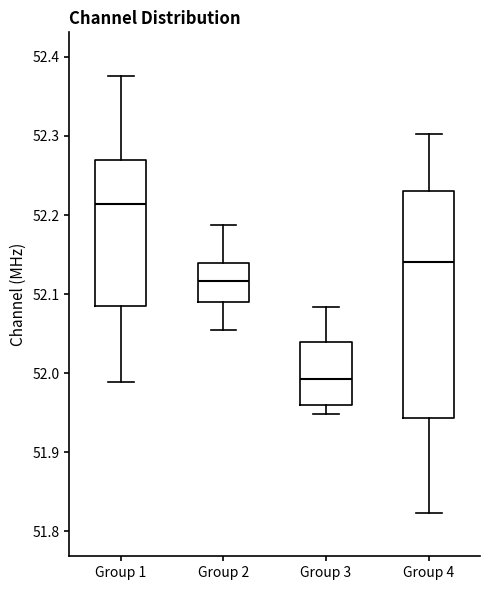

Reading left to right, read every box against the y-axis: the position of its median line, the range the box covers, and the ends of its whiskers. The values are not printed on the chart, so give them approximately, as read against the axis.

Group 1: median 52.21, box 52.08 to 52.27, whiskers 51.99 to 52.38
Group 2: median 52.12, box 52.09 to 52.14, whiskers 52.05 to 52.19
Group 3: median 51.99, box 51.96 to 52.04, whiskers 51.95 to 52.08
Group 4: median 52.14, box 51.94 to 52.23, whiskers 51.82 to 52.30